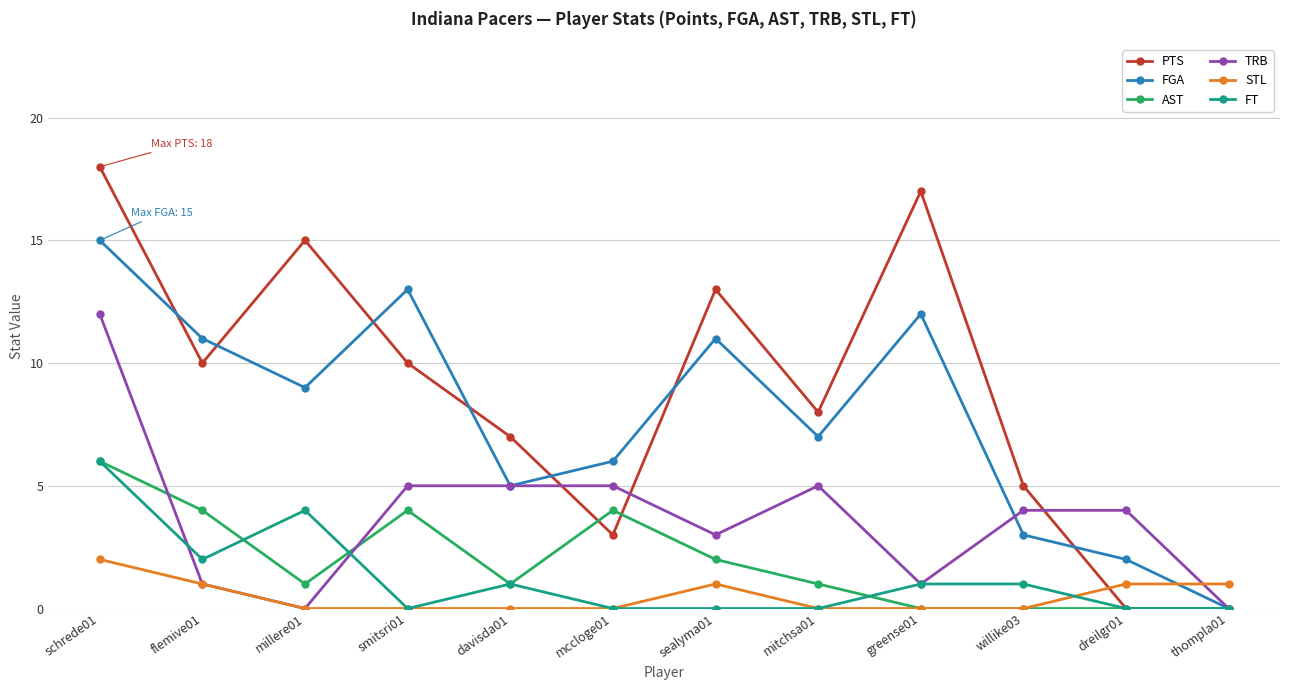

Reading left to right, transcribe all the data shown in this chart.

PTS: schrede01=18	flemive01=10	millere01=15	smitsri01=10	davisda01=7	mccloge01=3	sealyma01=13	mitchsa01=8	greense01=17	willike03=5	dreilgr01=0	thompla01=0
FGA: schrede01=15	flemive01=11	millere01=9	smitsri01=13	davisda01=5	mccloge01=6	sealyma01=11	mitchsa01=7	greense01=12	willike03=3	dreilgr01=2	thompla01=0
AST: schrede01=6	flemive01=4	millere01=1	smitsri01=4	davisda01=1	mccloge01=4	sealyma01=2	mitchsa01=1	greense01=0	willike03=0	dreilgr01=0	thompla01=0
TRB: schrede01=12	flemive01=1	millere01=0	smitsri01=5	davisda01=5	mccloge01=5	sealyma01=3	mitchsa01=5	greense01=1	willike03=4	dreilgr01=4	thompla01=0
STL: schrede01=2	flemive01=1	millere01=0	smitsri01=0	davisda01=0	mccloge01=0	sealyma01=1	mitchsa01=0	greense01=0	willike03=0	dreilgr01=1	thompla01=1
FT: schrede01=6	flemive01=2	millere01=4	smitsri01=0	davisda01=1	mccloge01=0	sealyma01=0	mitchsa01=0	greense01=1	willike03=1	dreilgr01=0	thompla01=0